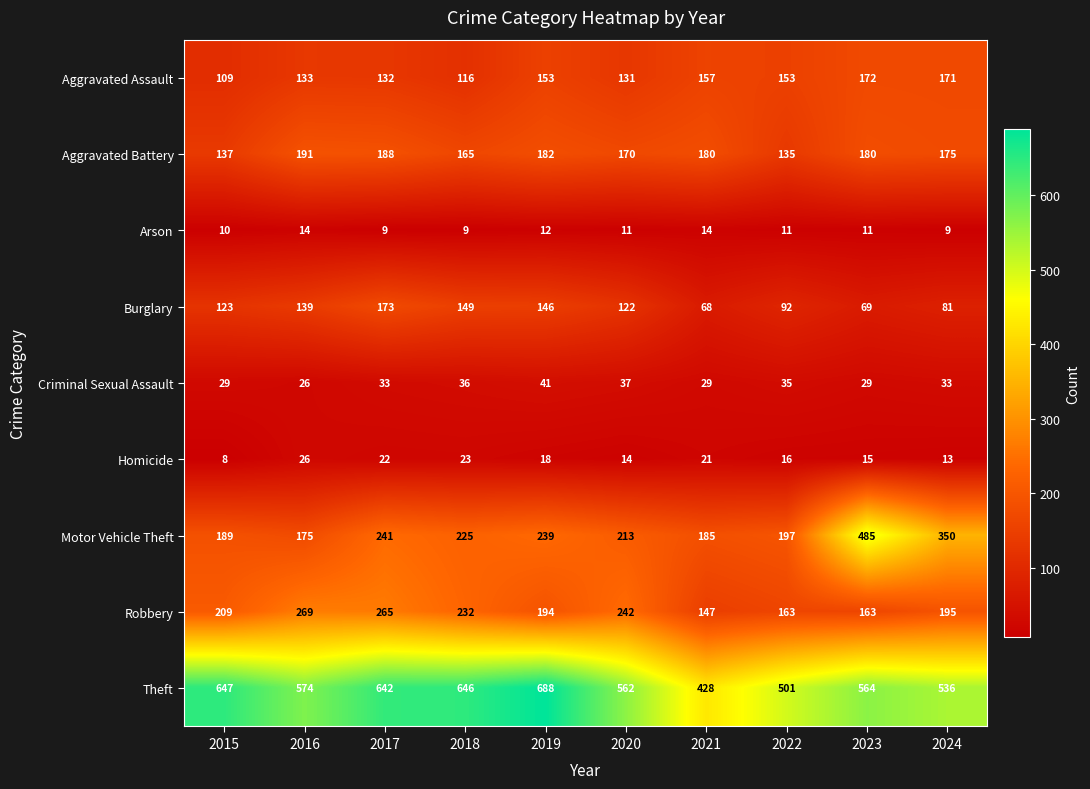

Which series has the largest total across all categories?

Theft